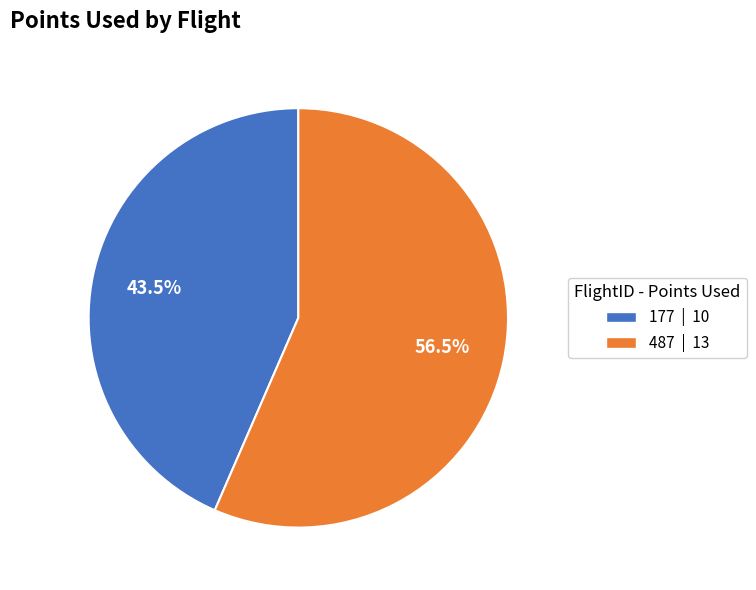

The 487 slice represents 62% of the pie. True or false?

False